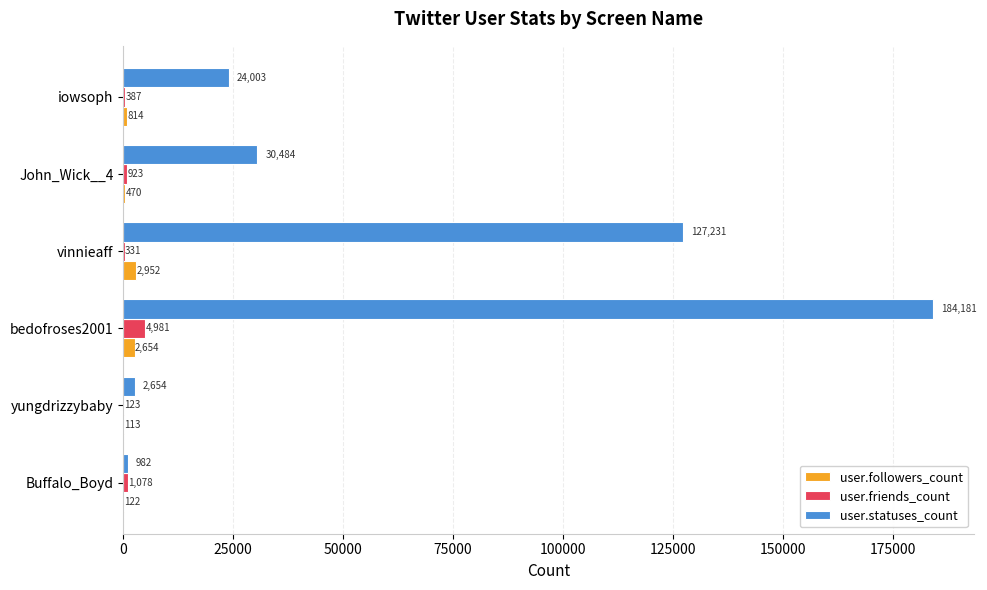

What is the sum of the user.followers_count values at bedofroses2001 and iowsoph?

3468